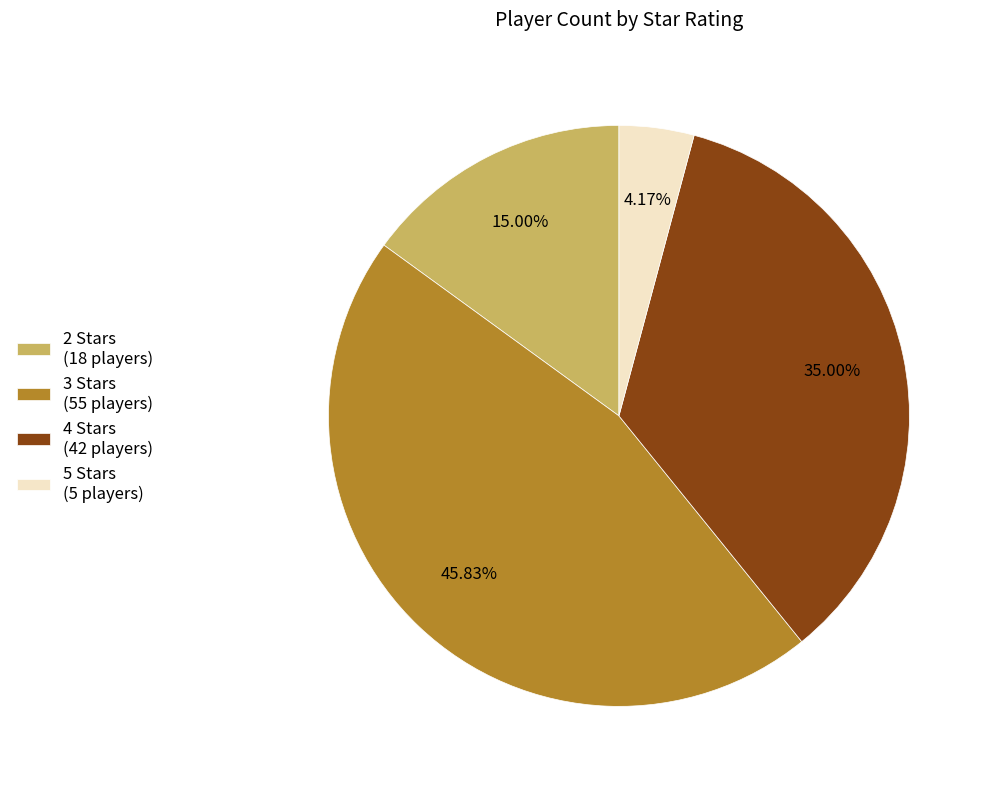

Does any single category account for the majority?

No